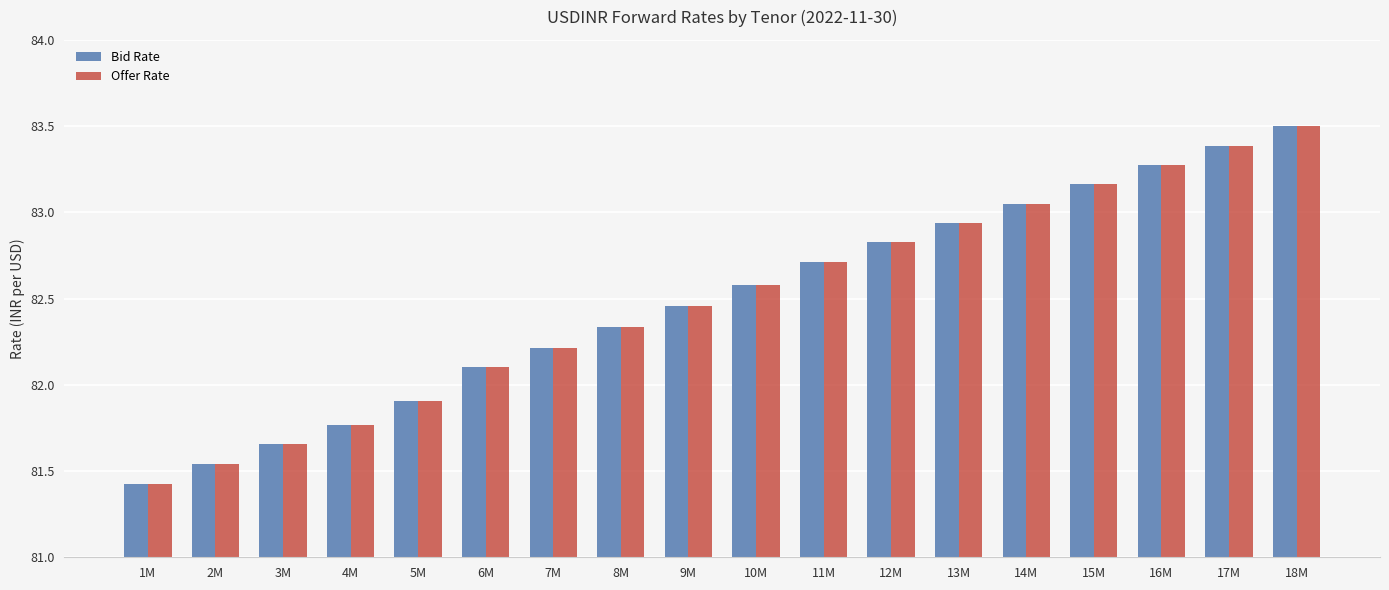

Rank the categories by Bid Rate value from lowest to highest.

1M, 2M, 3M, 4M, 5M, 6M, 7M, 8M, 9M, 10M, 11M, 12M, 13M, 14M, 15M, 16M, 17M, 18M